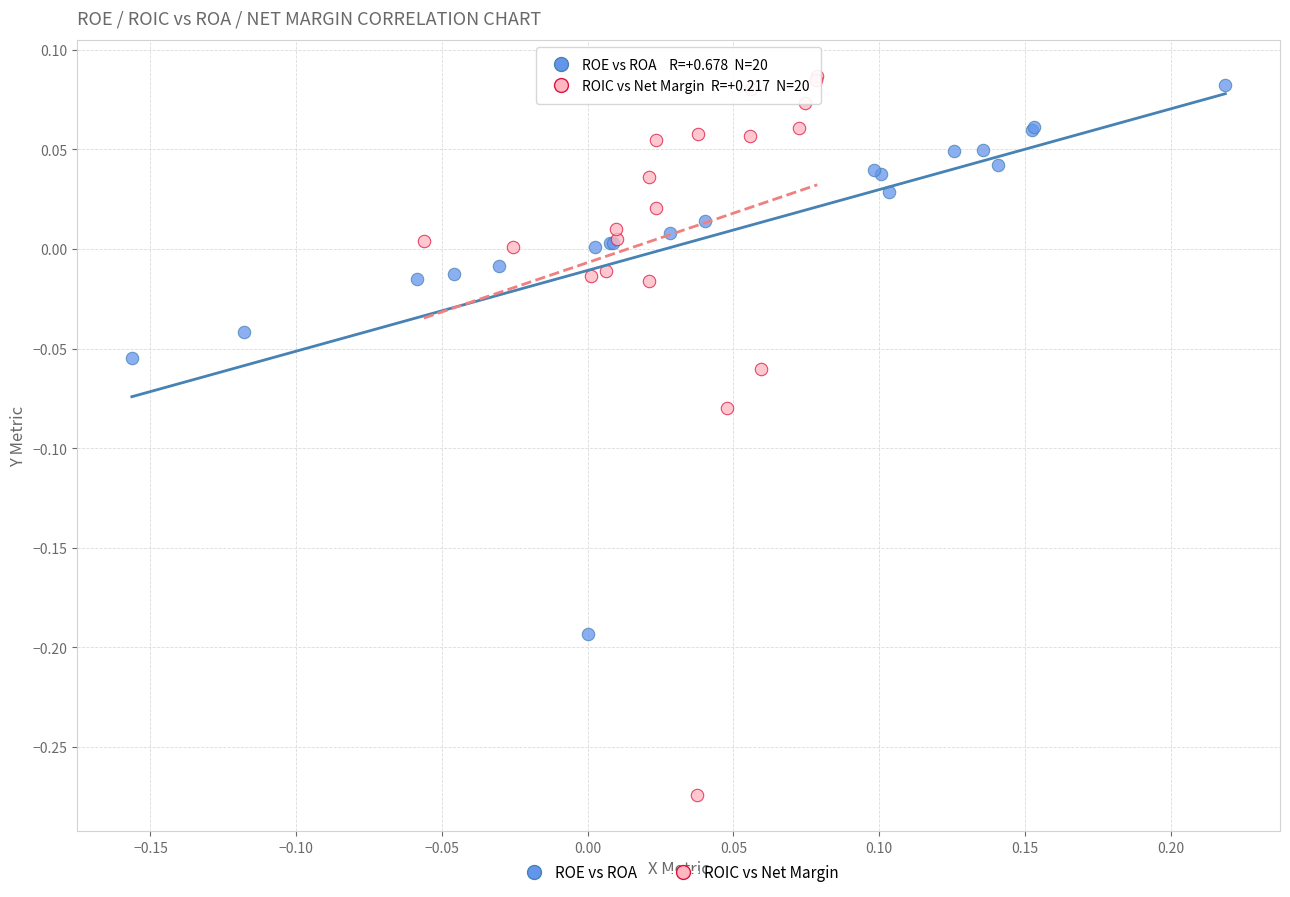

Which series has the largest Y range (max minus min)?

ROIC vs Net Margin